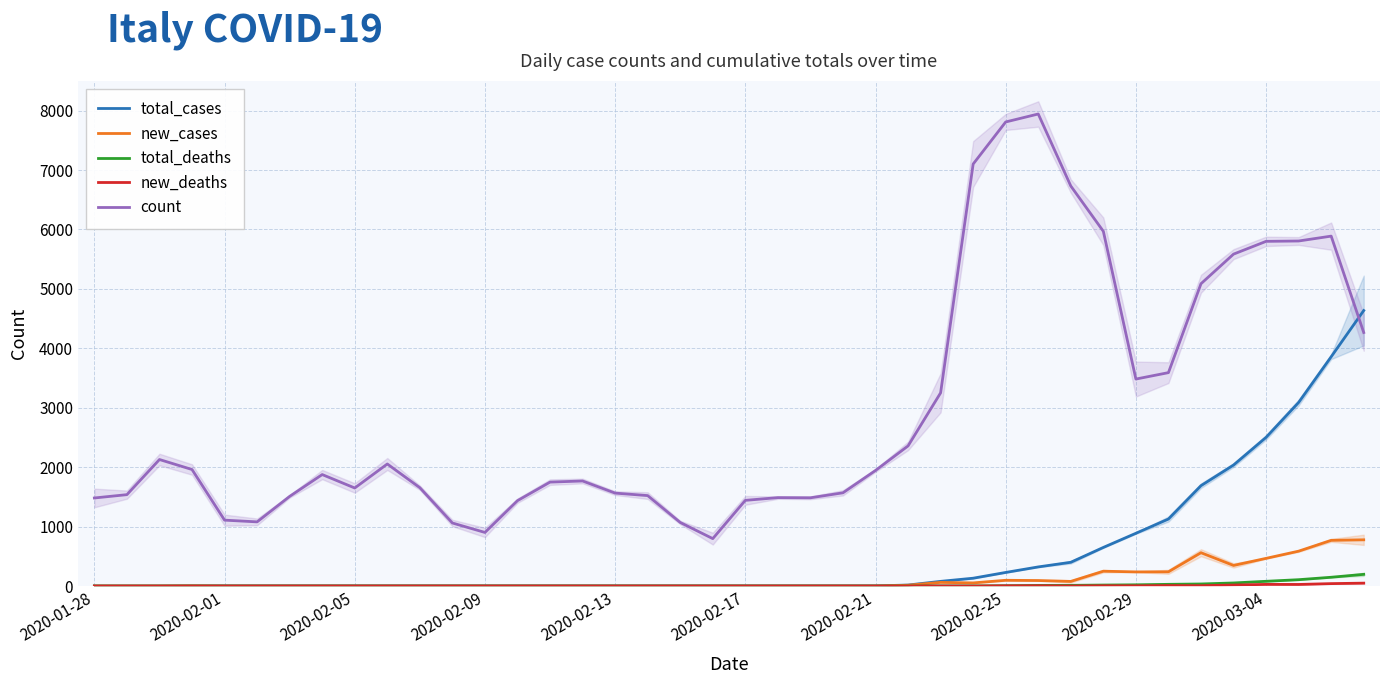

How many intersections are there between count and total_cases?

1